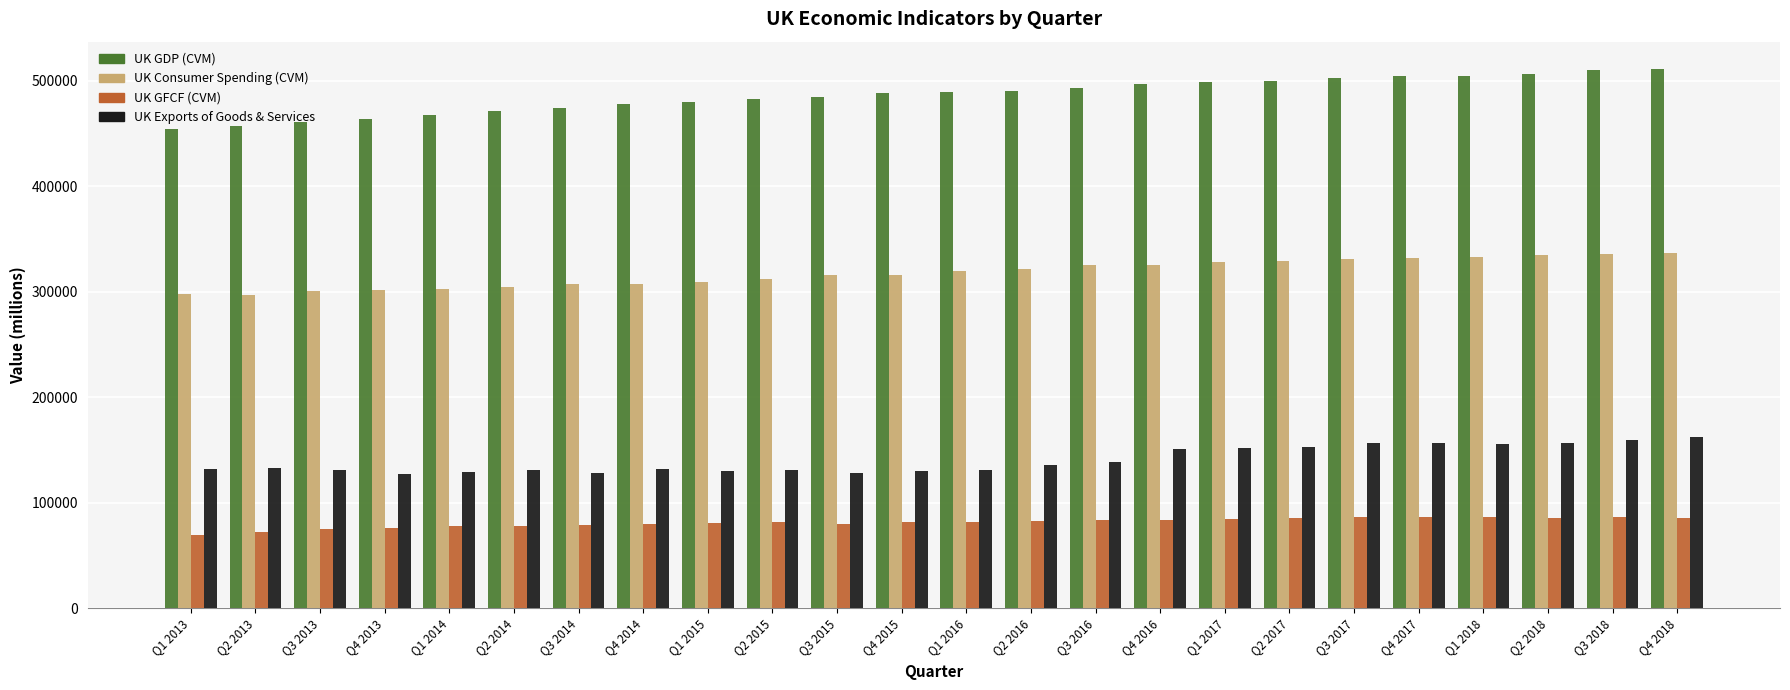

What is the spread (max minus min) of values at Q1 2018?

418787